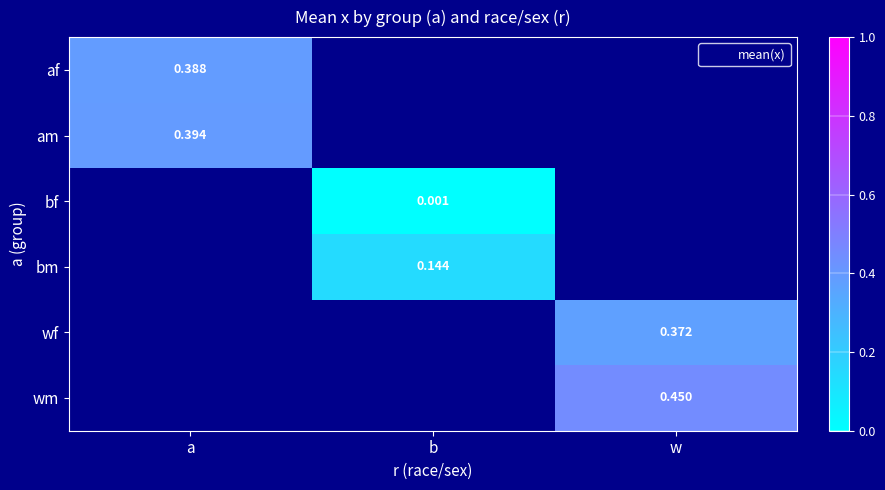

Is the value of bm at a greater than the value of wm at w?

No